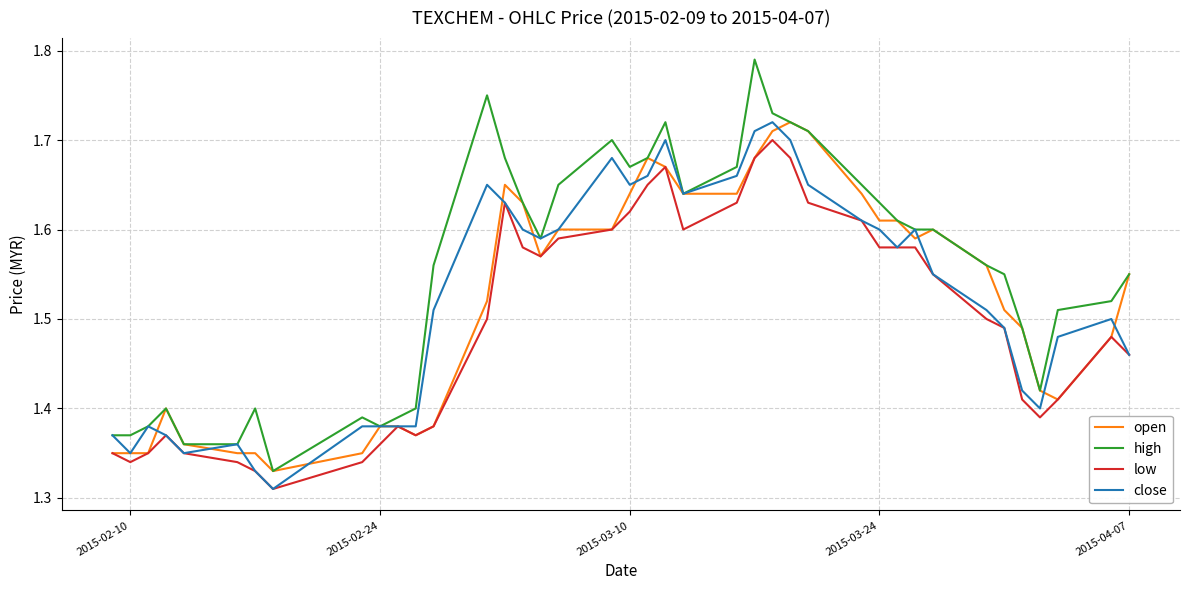

What are all the series names shown in the legend?

open, high, low, close